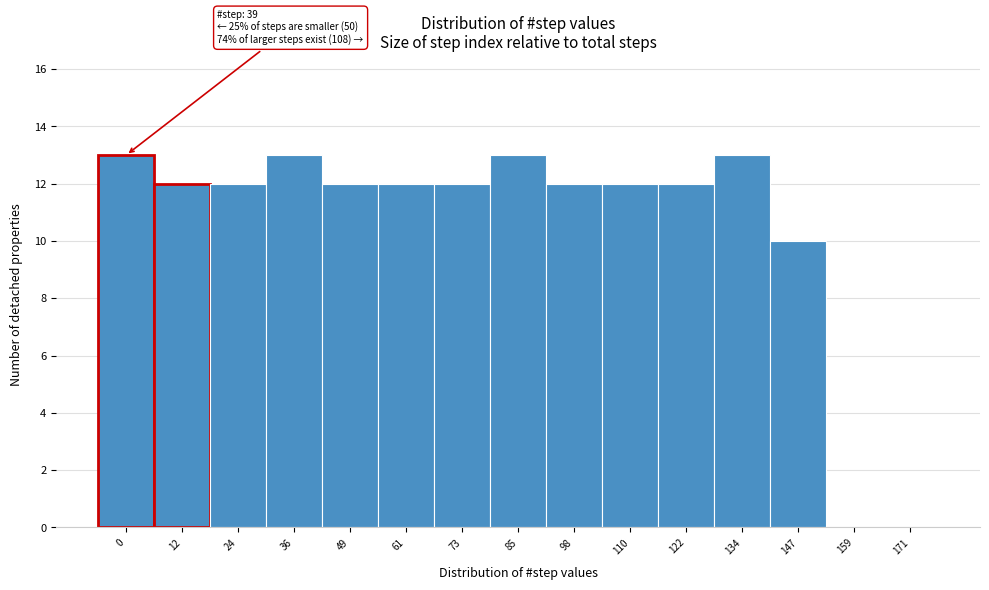

Reading right to left, what are all the values shown in this chart?

171=0	159=0	147=10	134=13	122=12	110=12	98=12	85=13	73=12	61=12	49=12	36=13	24=12	12=12	0=13